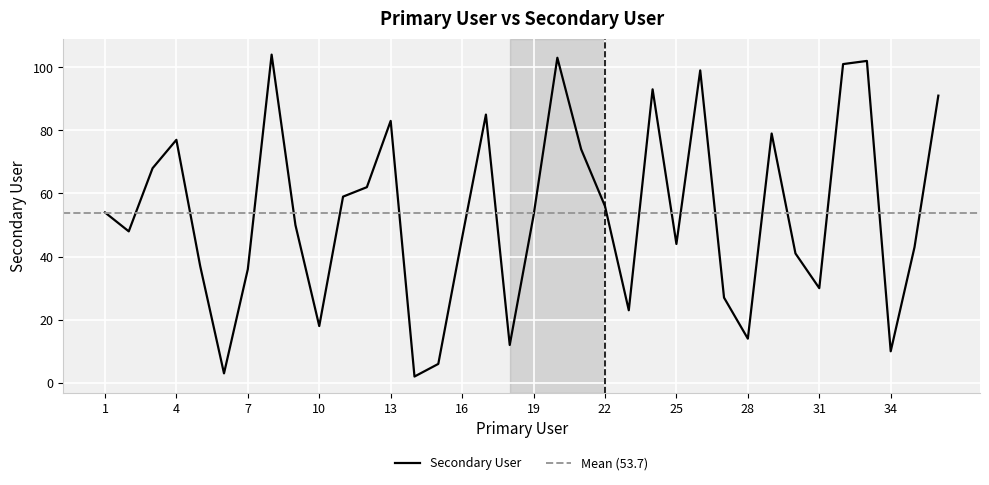

Count the number of categories in the chart.

36